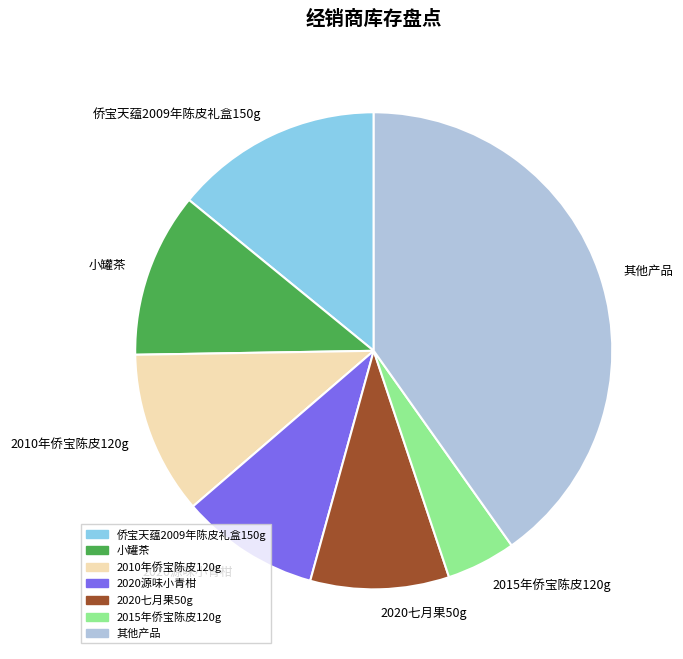

Is there a majority slice in this chart?

No